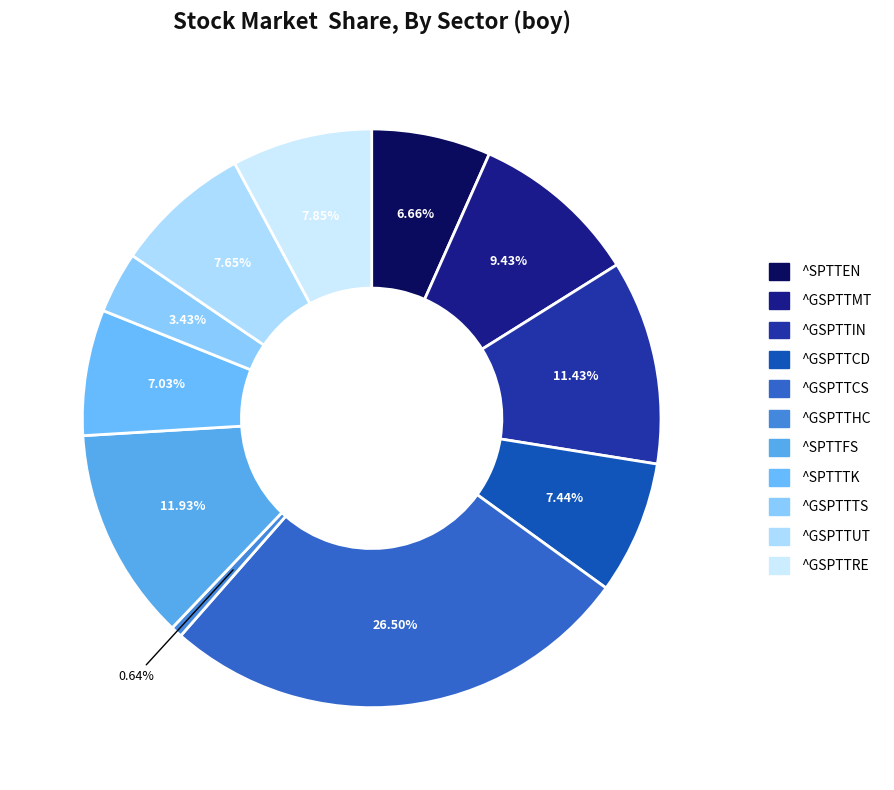

Which has a higher value, ^GSPTTTS or ^GSPTTCD?

^GSPTTCD